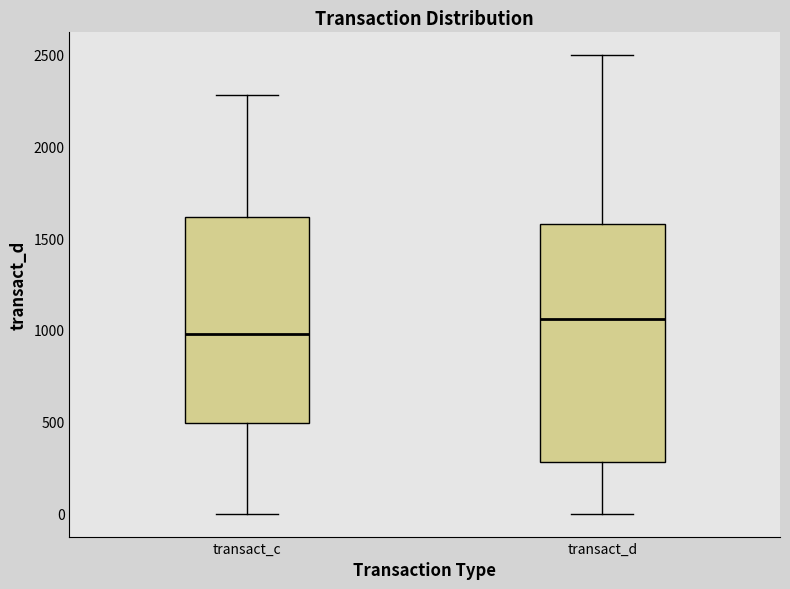

Which box has the highest median line?

transact_d